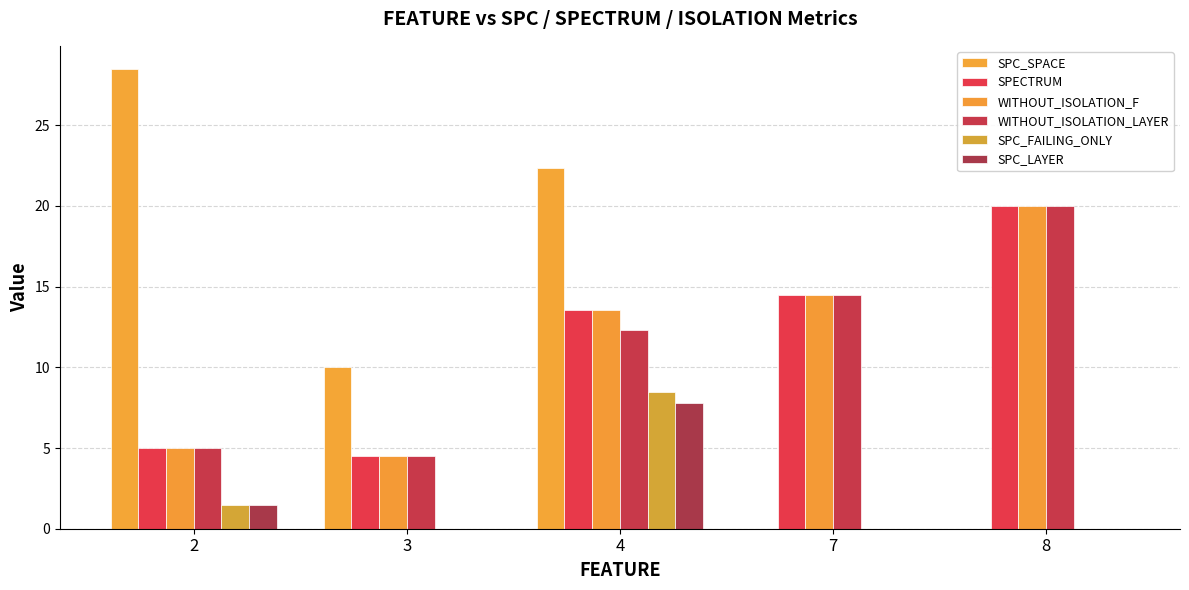

At which category is the sum across all series the highest?

4